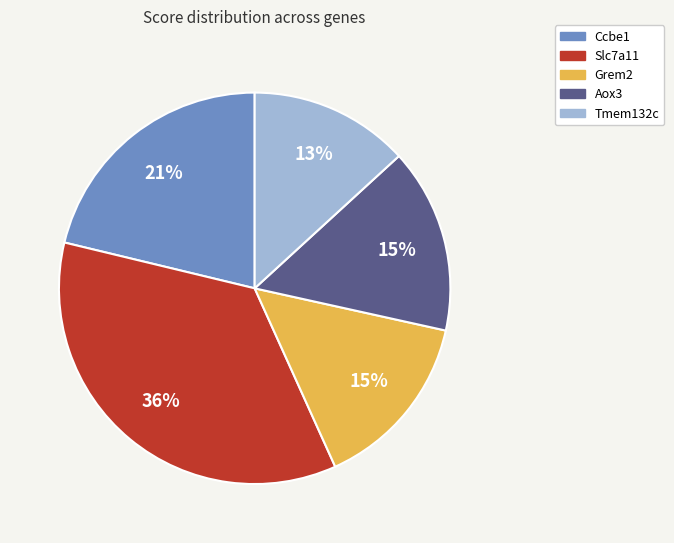

To the nearest percent, what portion does Ccbe1 represent?

21%